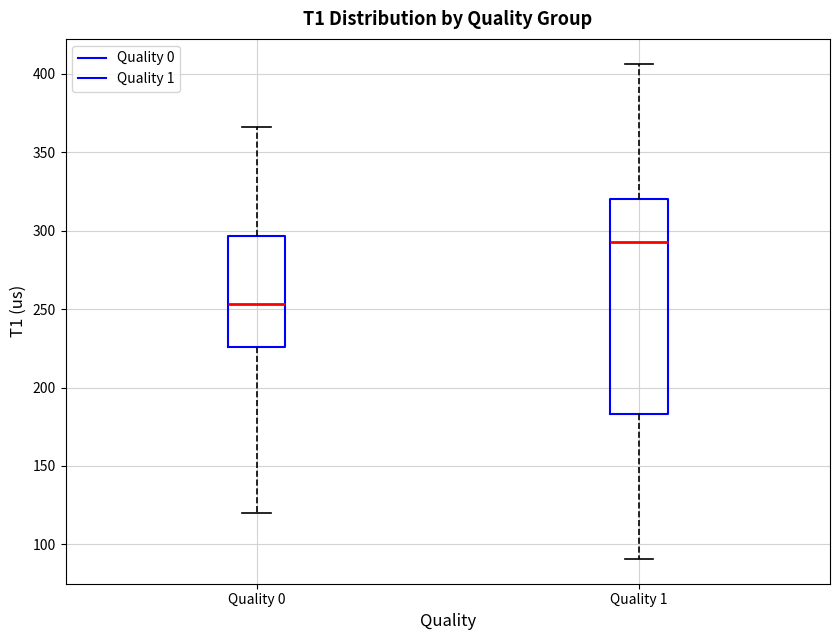

Comparing the boxes themselves (not the whiskers), which one is the tallest?

Quality 1